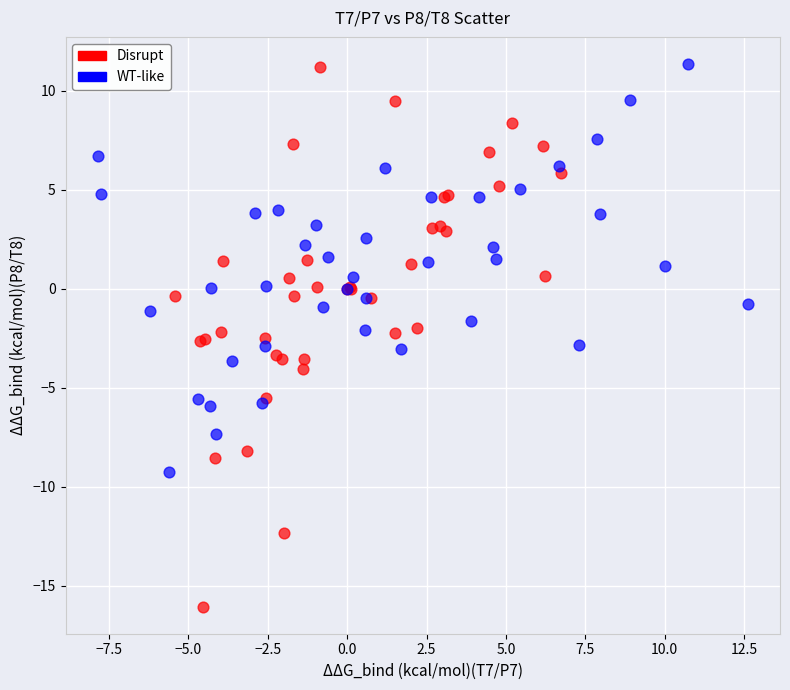

Which series contains the lowest Y value?

Disrupt